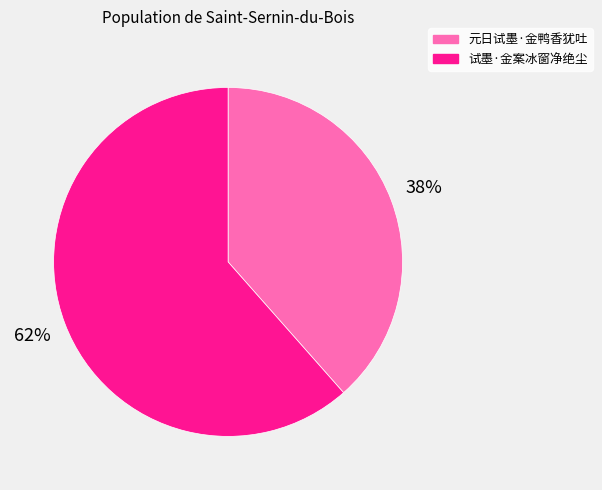

Do 试墨·金案冰窗净绝尘 and 元日试墨·金鸭香犹吐 together represent more than half of the pie?

Yes